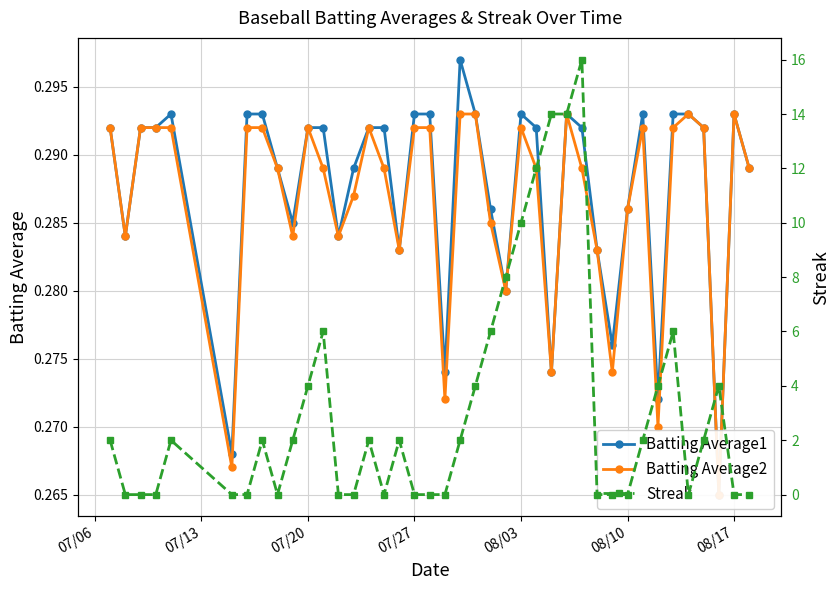

How many interior local peaks does the Batting Average1 series have?

6